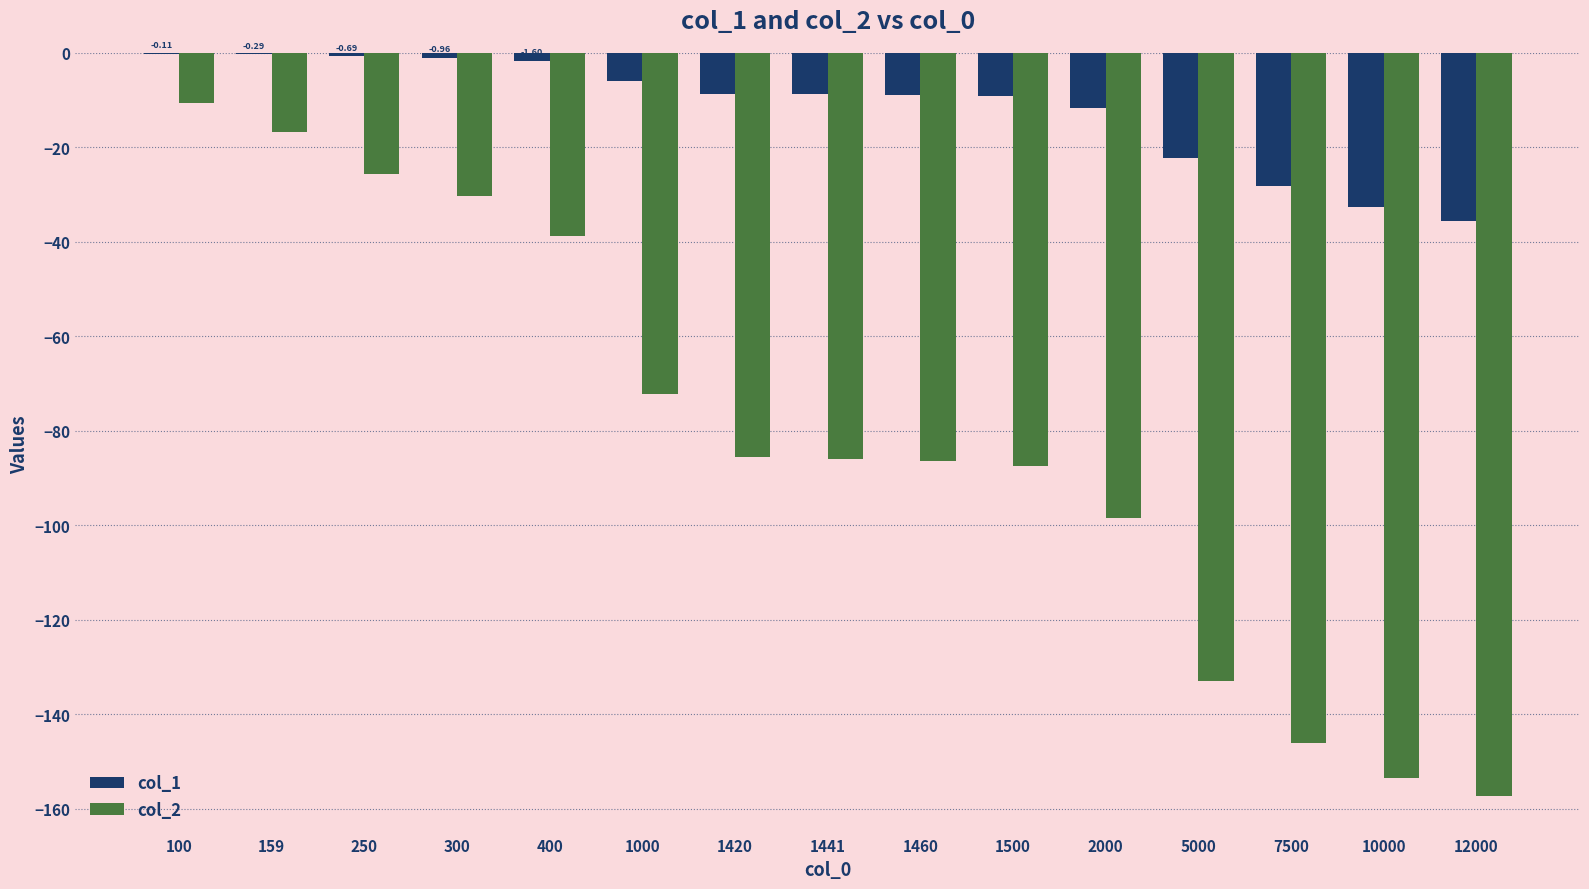

What is the sum of the col_2 values at 100 and 10000?

-164.0